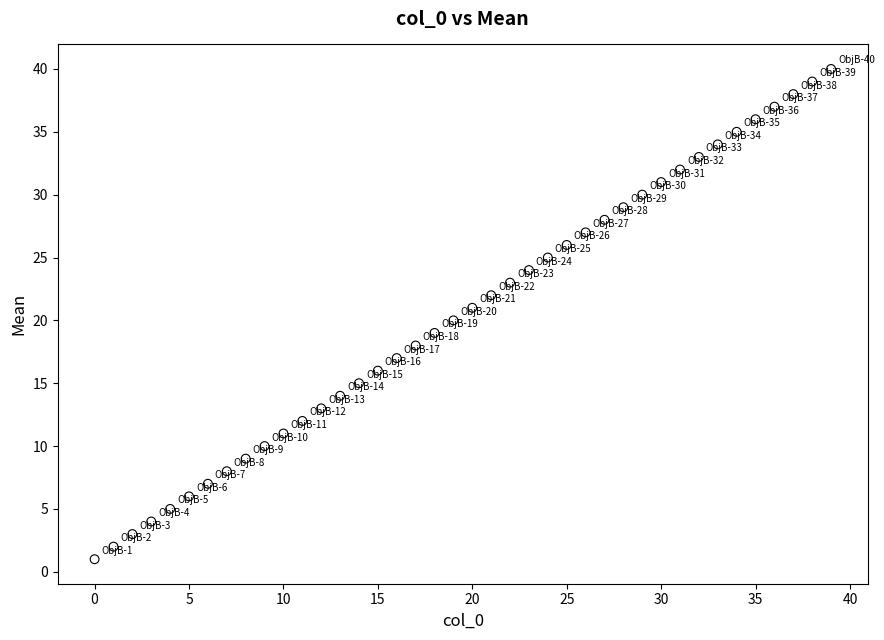

What is the range of Y values (max minus min)?

39